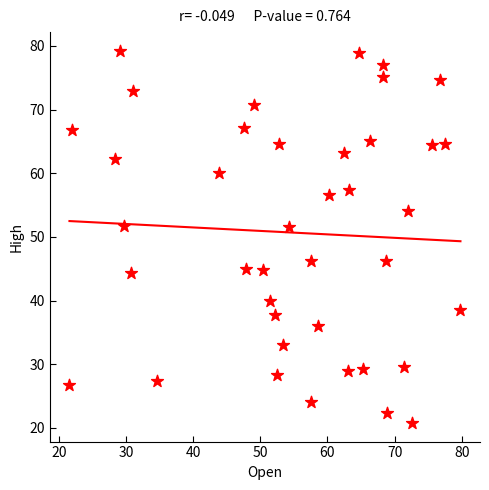

What is the range of Y values (max minus min)?

58.5